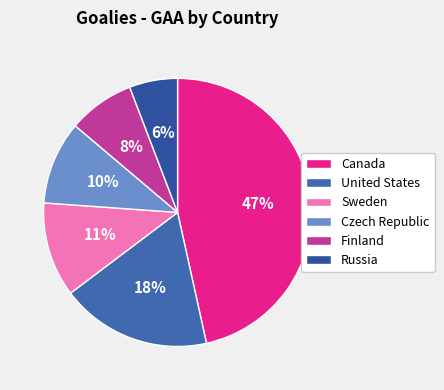

Which category has the smallest portion of the pie?

Russia